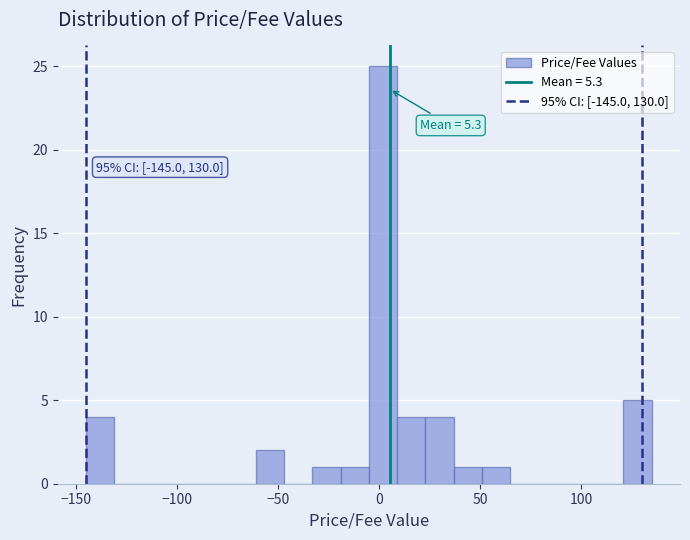

Read against the x-axis, roughly where is the centre of the tallest bar?

0